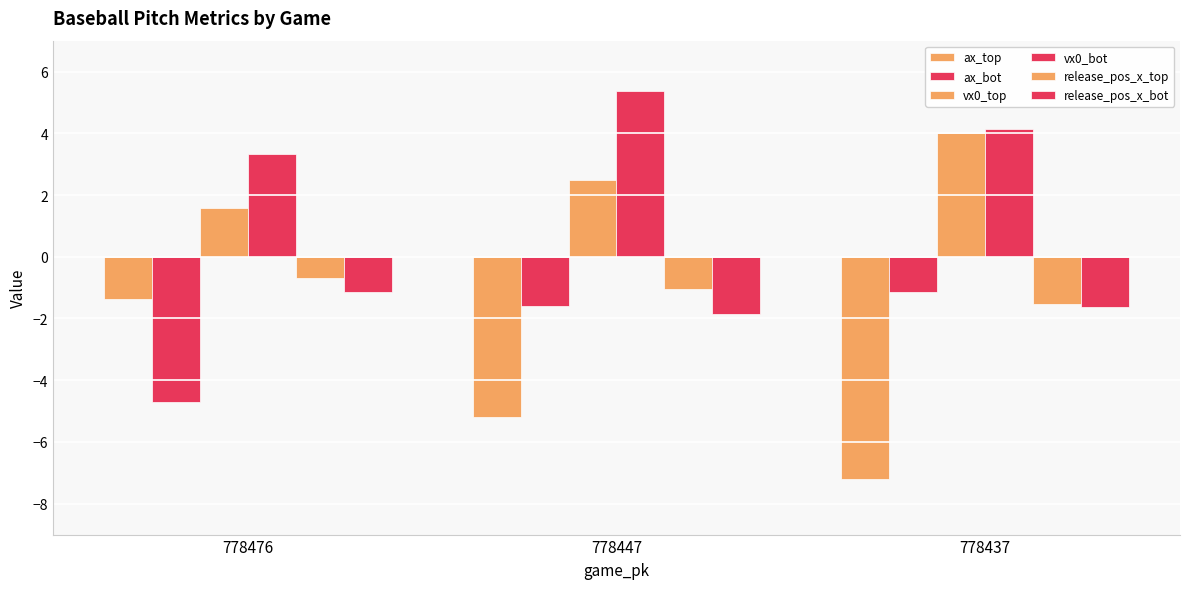

What is the greatest value displayed?

5.4